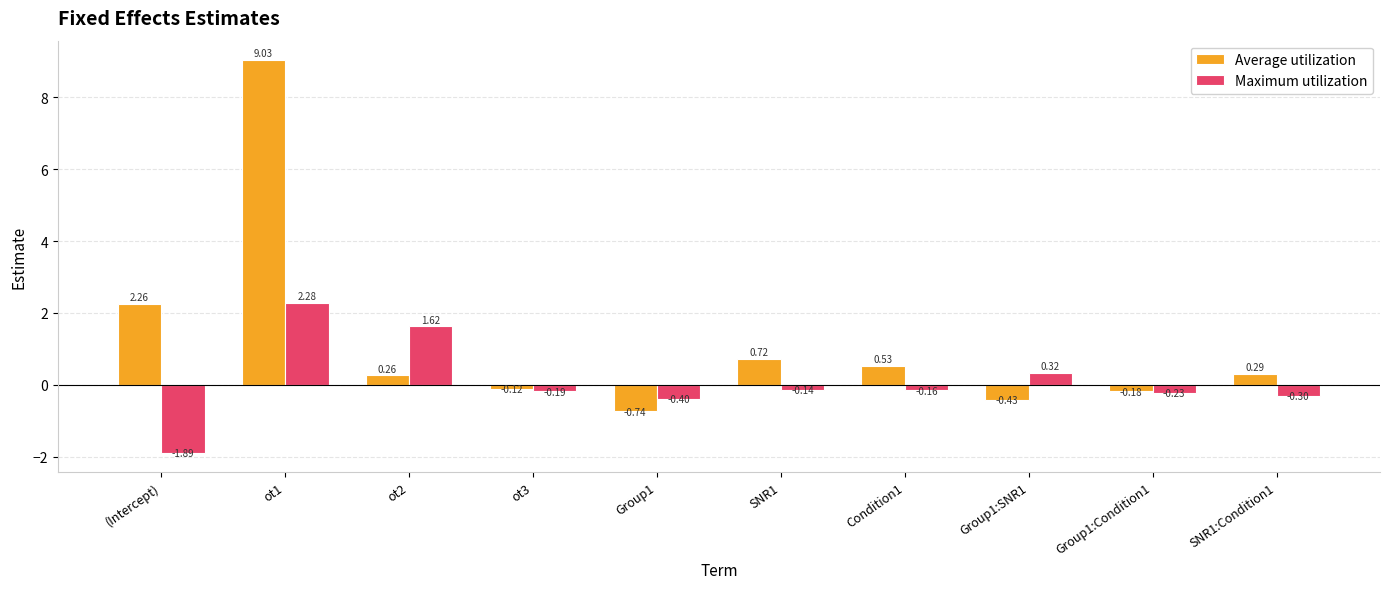

At how many categories does at least one series exceed 2?

2